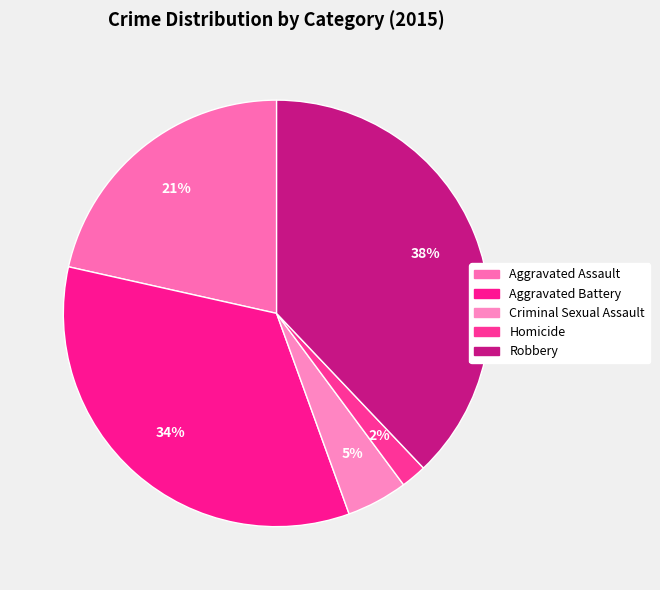

Count the number of slices in the pie.

5